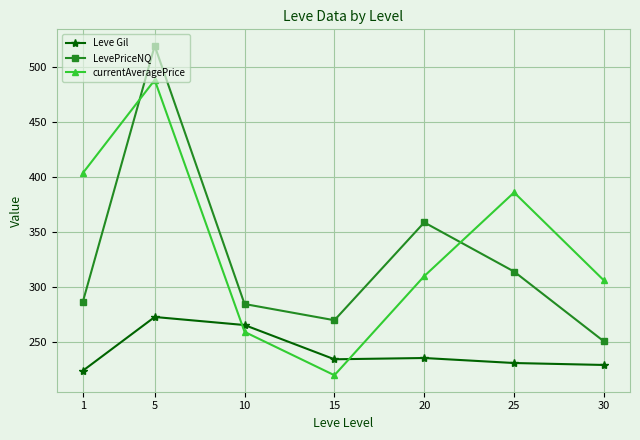

In LevePriceNQ, how many points are lower than both neighbors (excluding endpoints)?

1